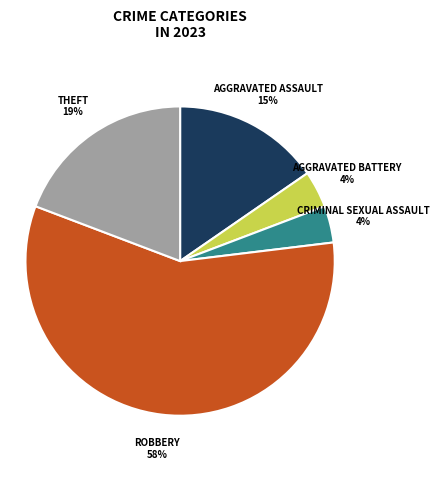

How many segments does this pie chart have?

5